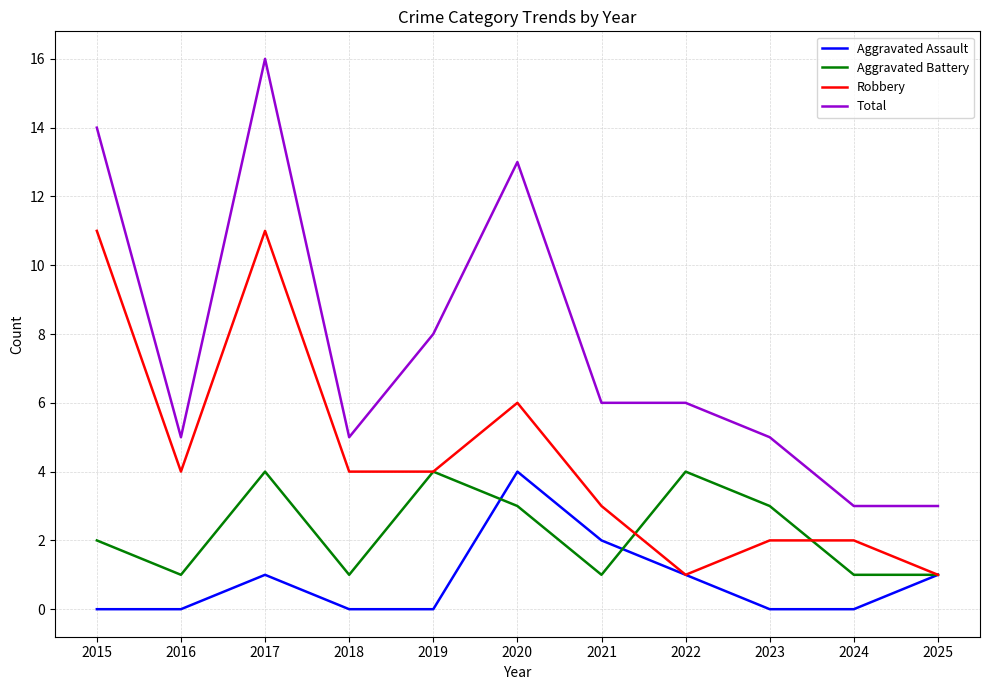

What is the difference between the Total values at 2024 and 2016?

2